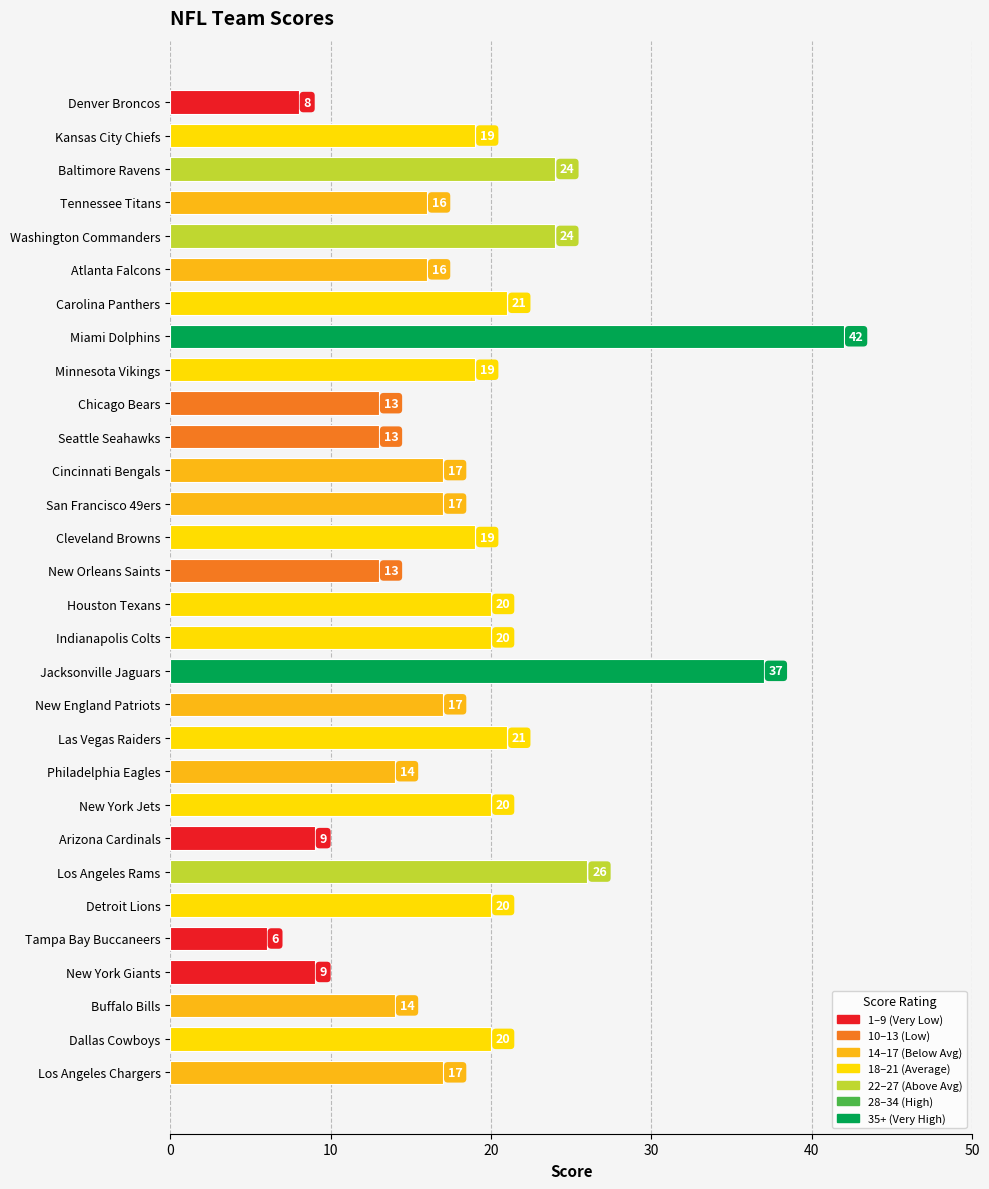

Which has a higher value, Kansas City Chiefs or Buffalo Bills?

Kansas City Chiefs